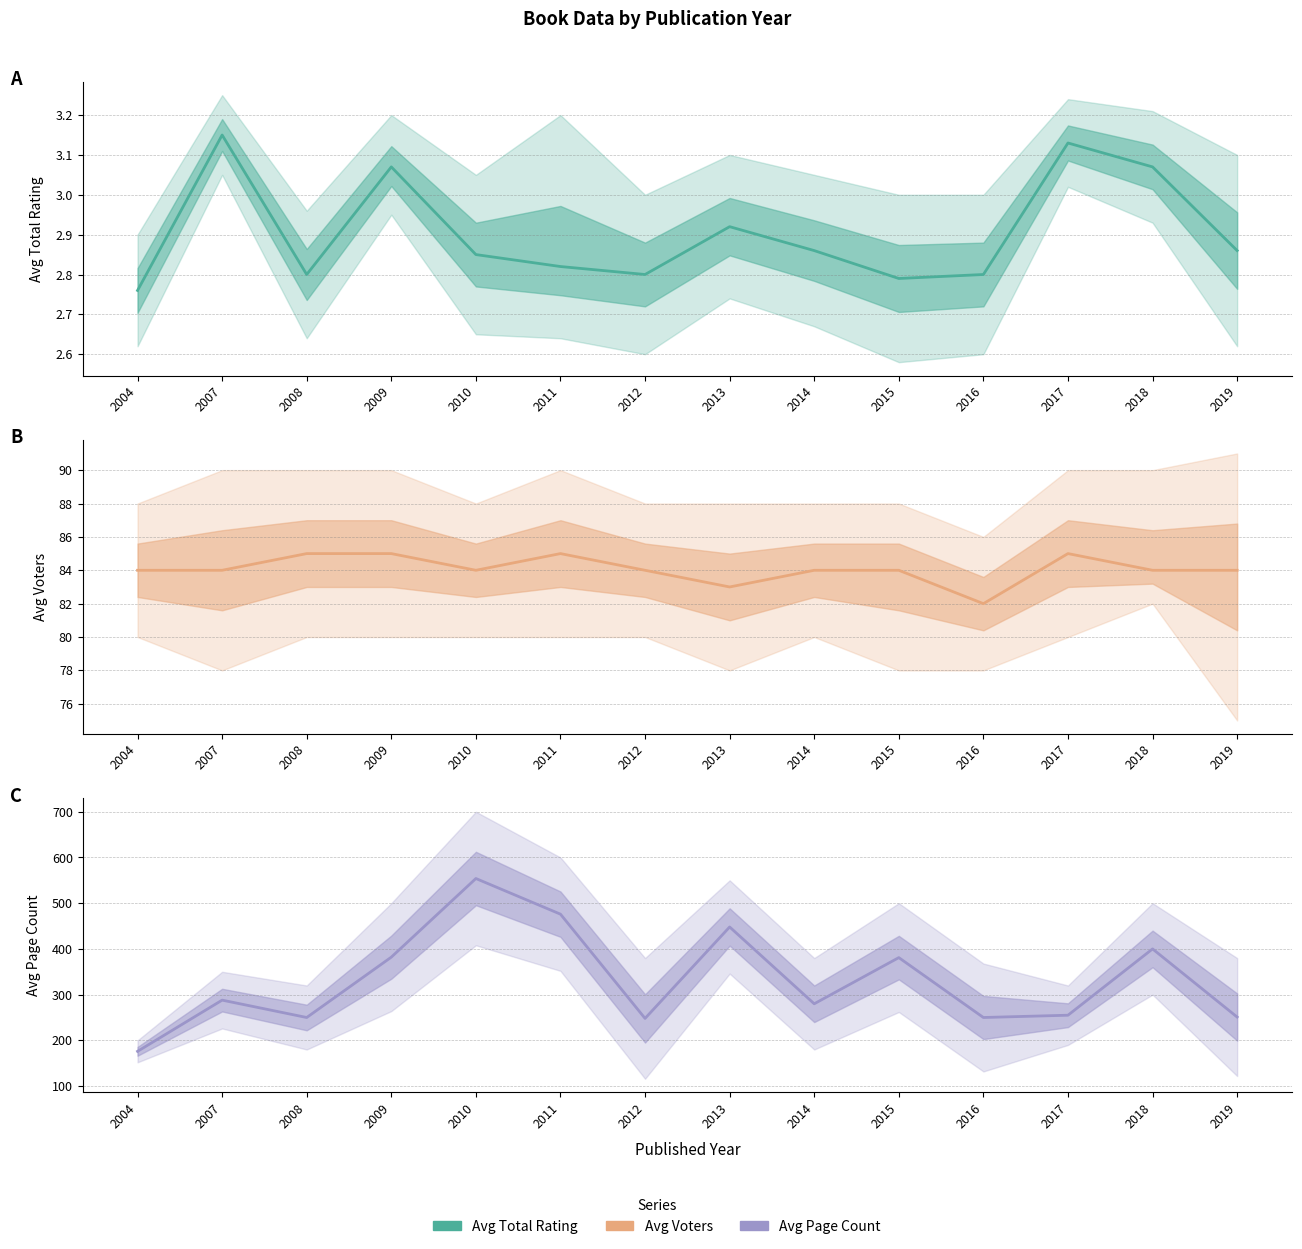

How many interior local peaks does the Rating series have?

4